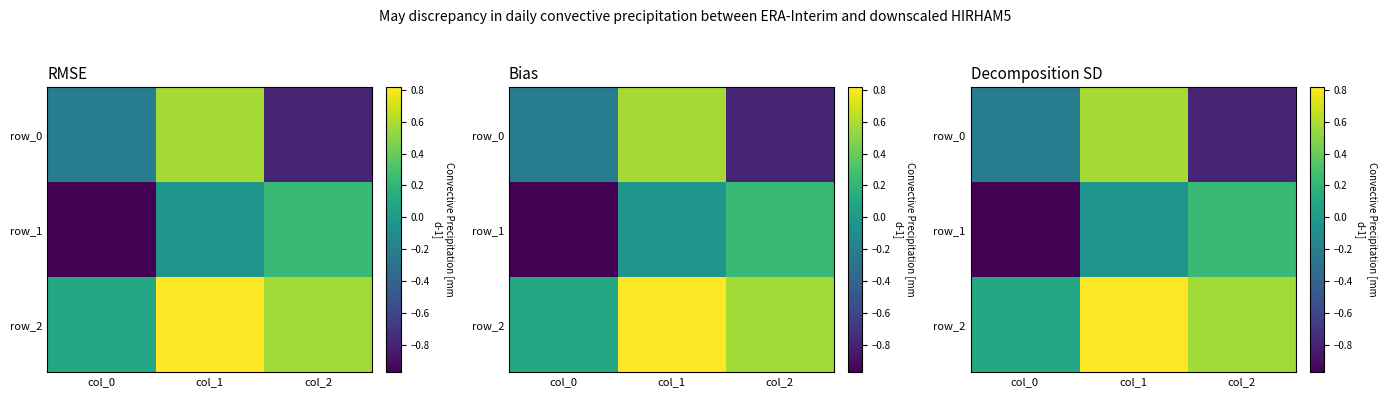

At which label does row_1 reach its minimum?

col_0